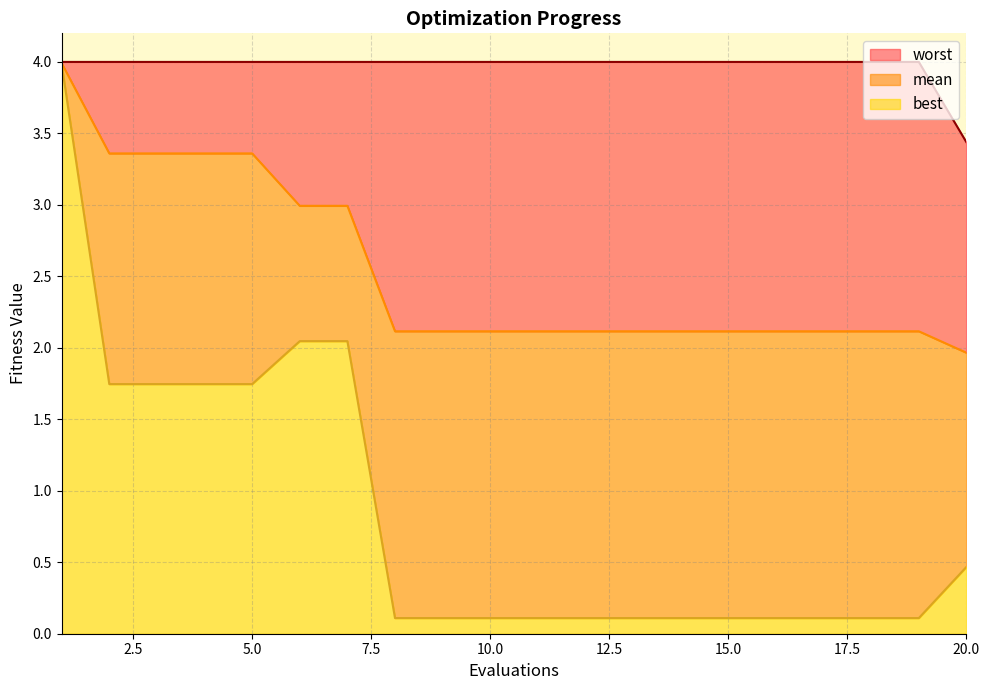

What are all the series names shown in the legend?

mean, best, worst